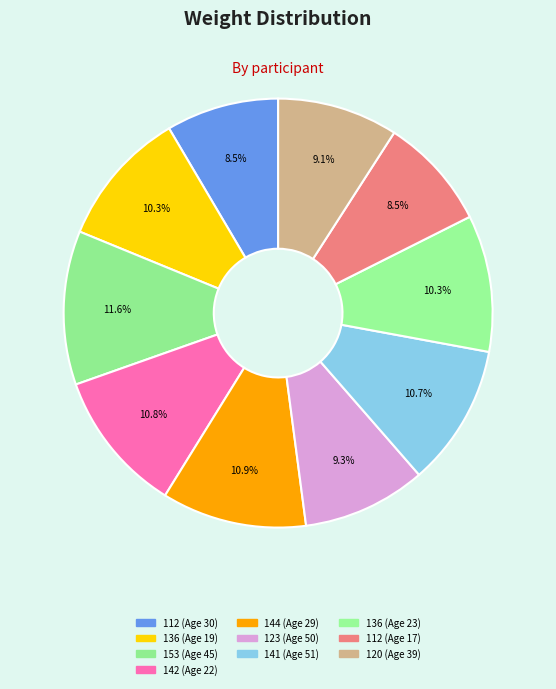

Combined, do 141 (Age 51) and 144 (Age 29) account for over 50%?

No